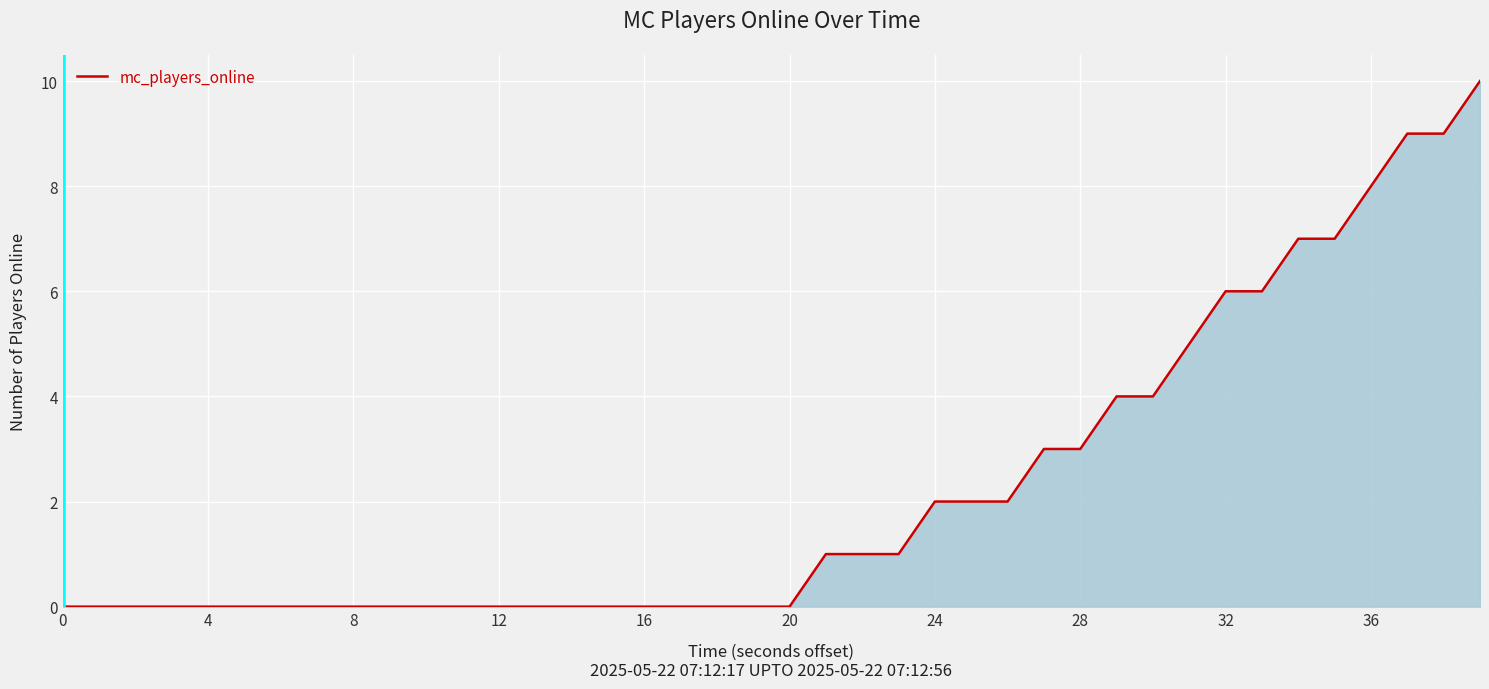

What is the sum of all values?

90